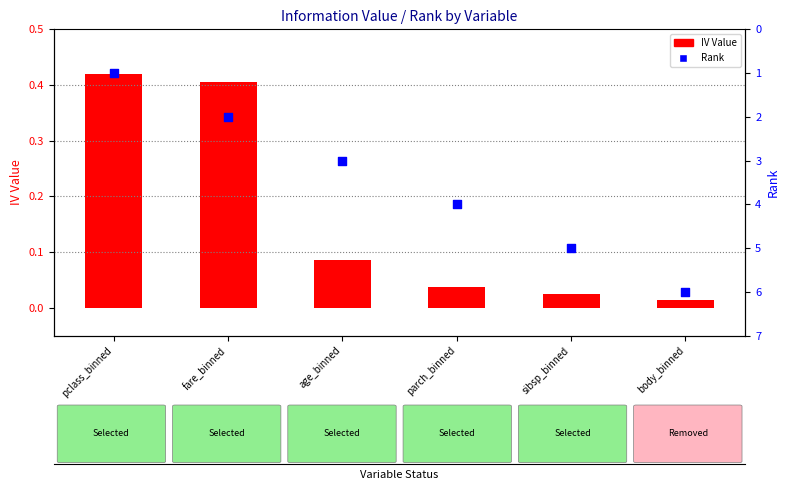

What are all the series names shown in the legend?

IV Value, Rank